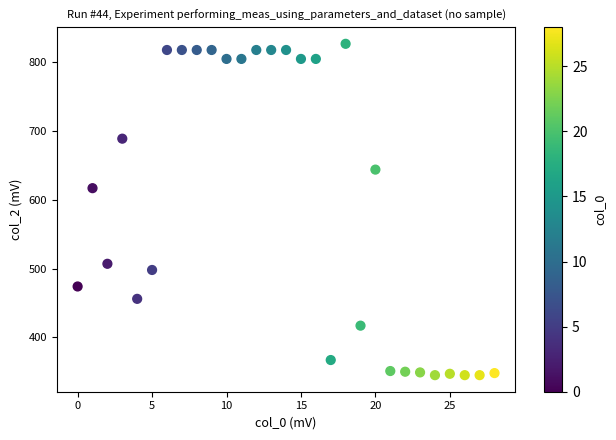

What Y value in the scatter plot is closest to 586?

617